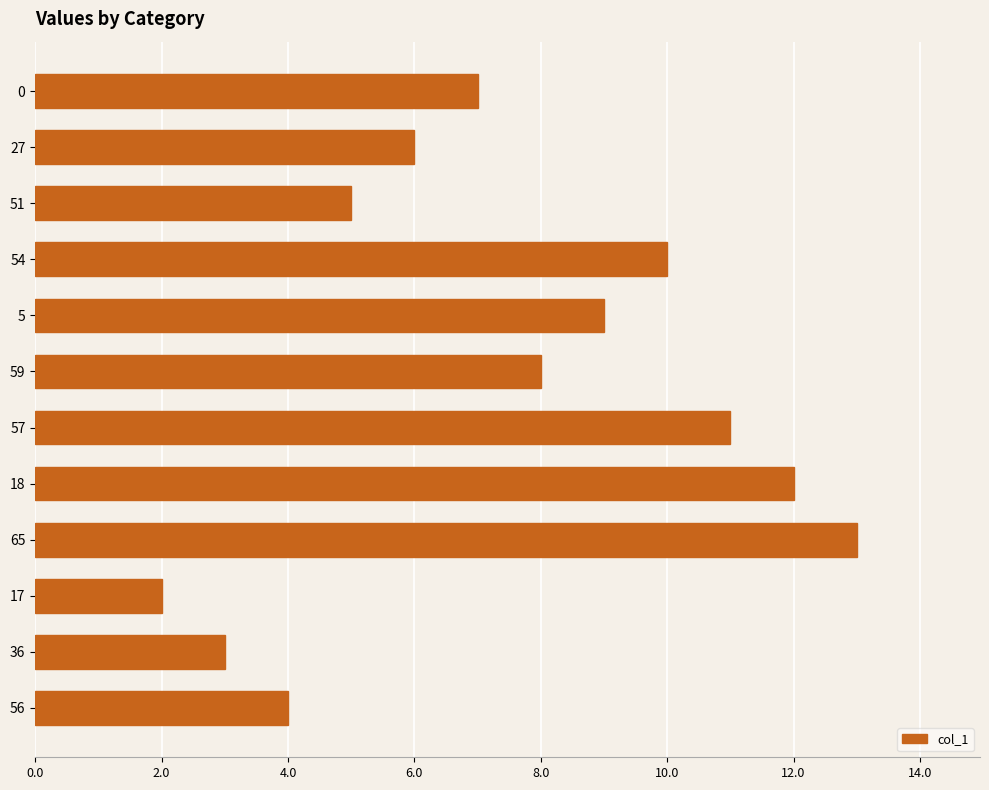

Reading bottom to top, what are all the values shown in this chart?

56=4	36=3	17=2	65=13	18=12	57=11	59=8	5=9	54=10	51=5	27=6	0=7